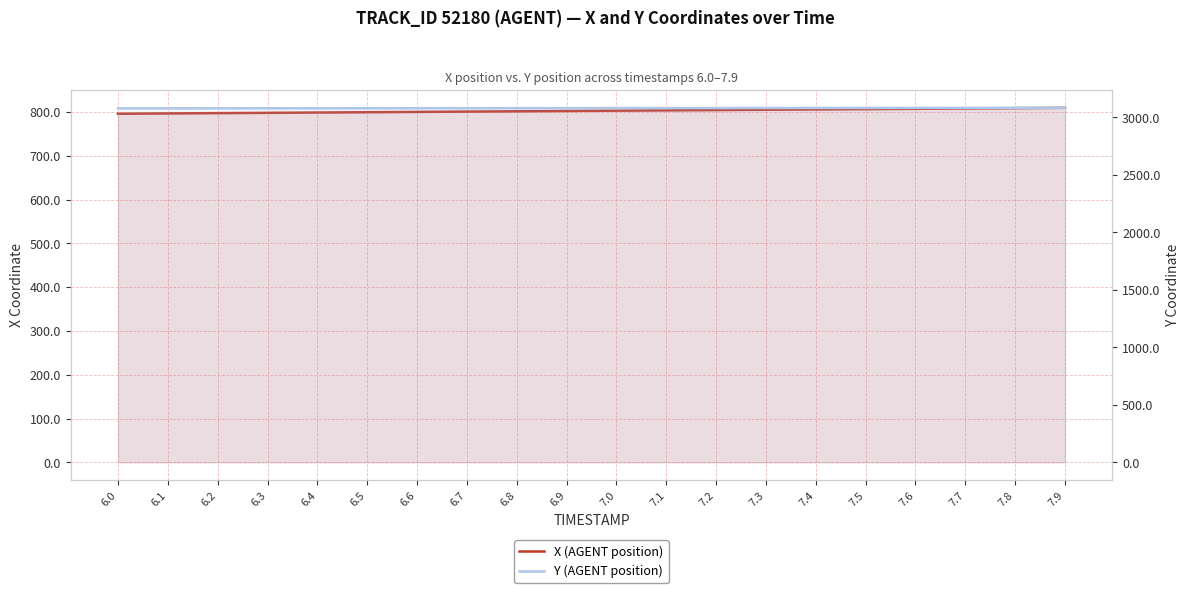

What position from the left is 6.2?

3